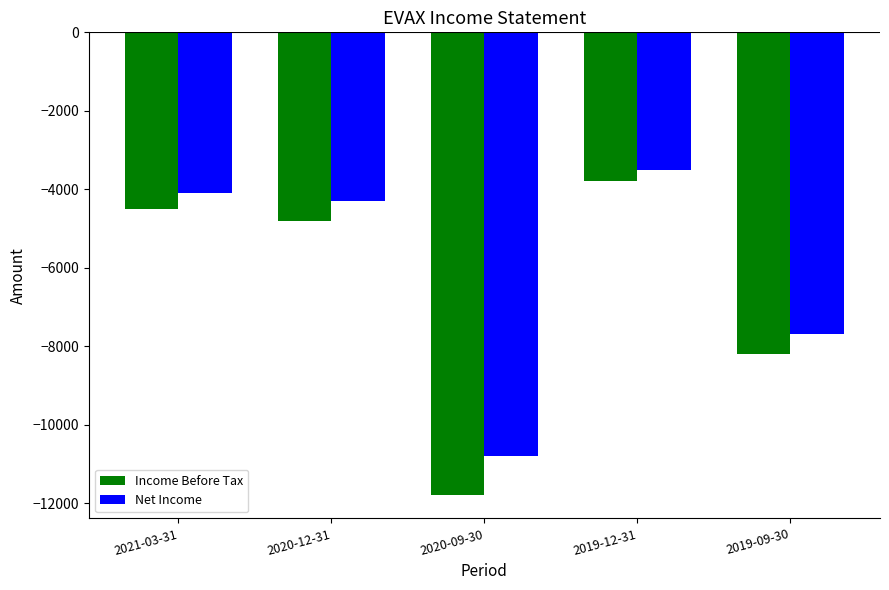

What is the label of the 1st bar from the left?

2021-03-31